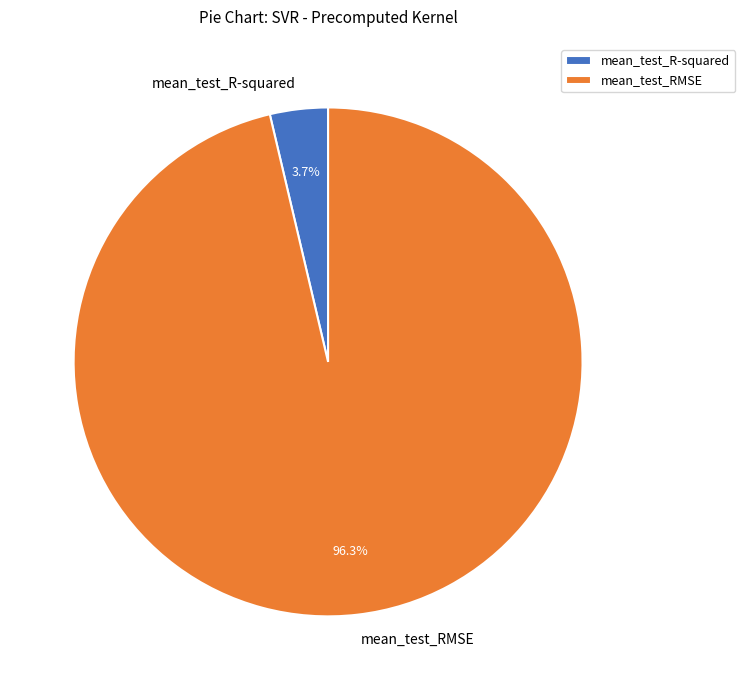

What percentage do mean_test_RMSE and mean_test_R-squared together represent?

100.0%